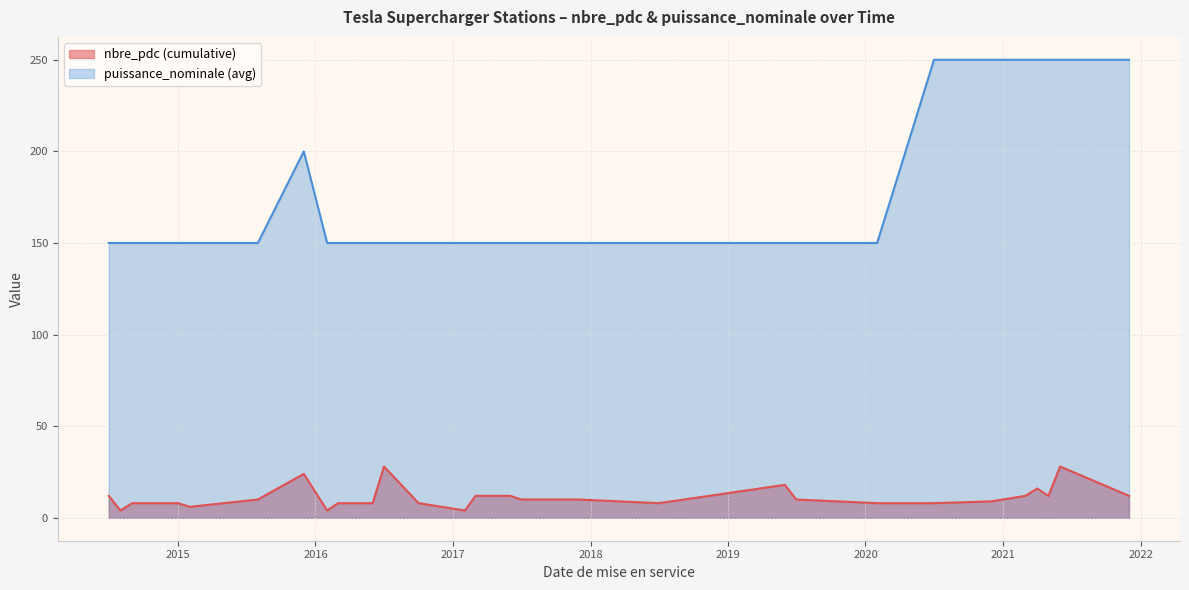

The puissance_nominale series shows 250 at 2020-07-30. True or false?

True